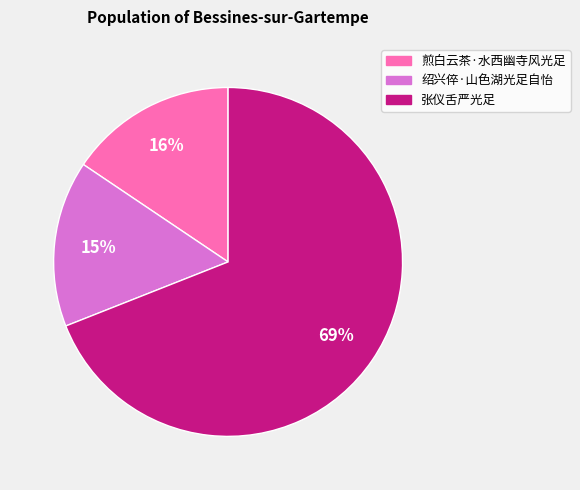

Do 煎白云茶·水西幽寺风光足 and 绍兴倅·山色湖光足自怡 together represent more than half of the pie?

No